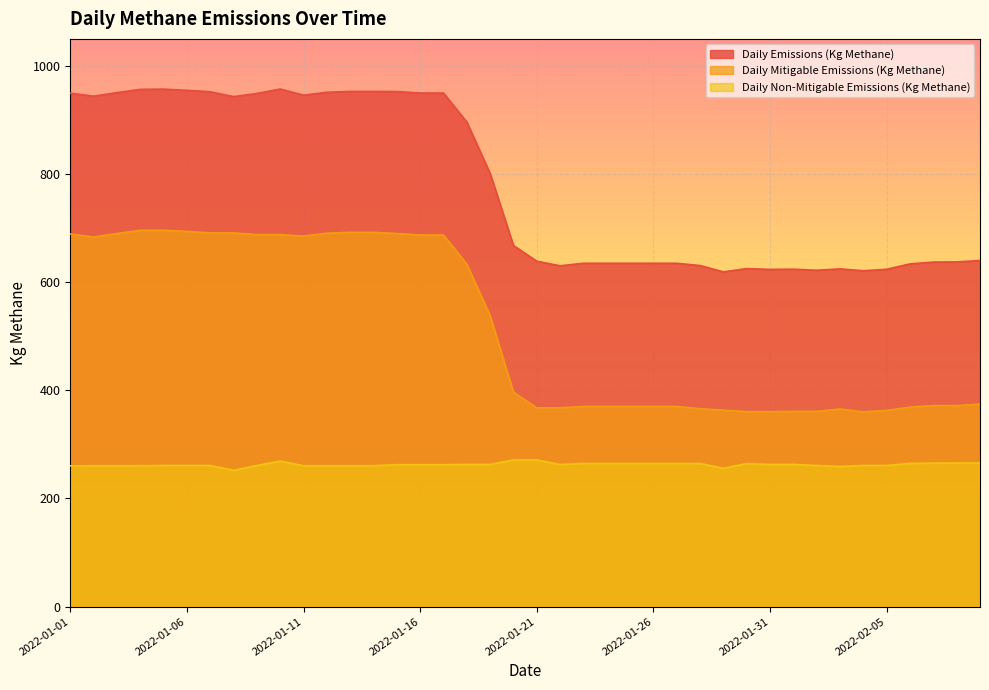

List the series in order of their overall mean, lowest first.

Daily Non-Mitigable Emissions (Kg Methane), Daily Mitigable Emissions (Kg Methane), Daily Emissions (Kg Methane)